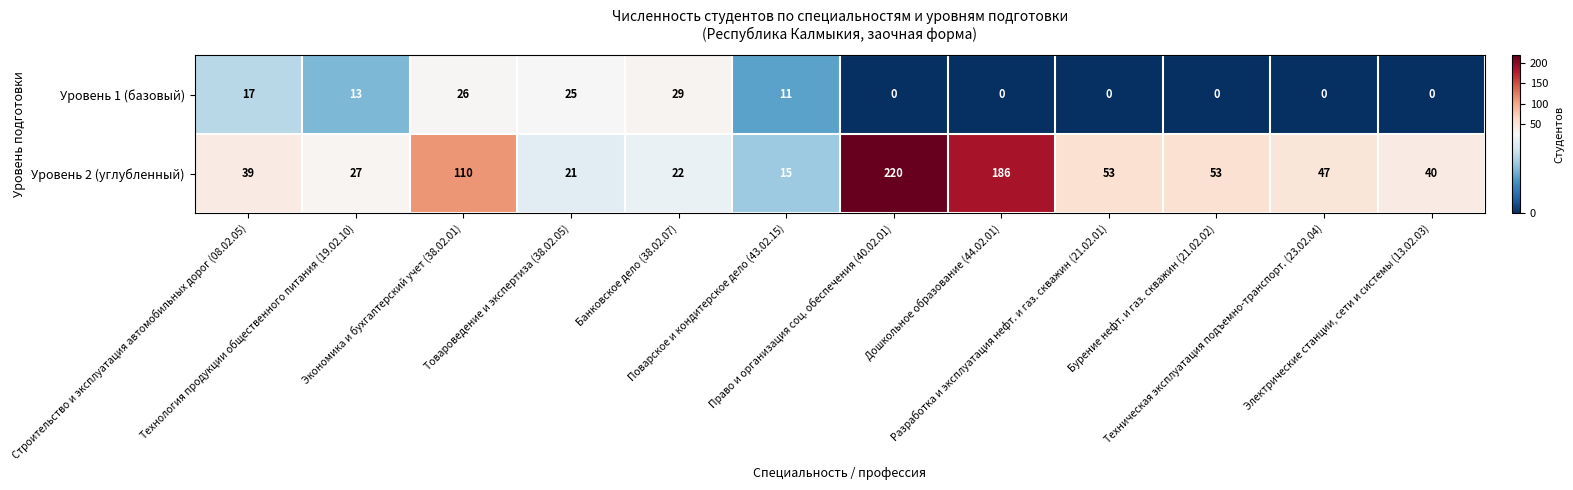

Which series has the largest range (max minus min)?

Уровень 2 (углубленный)